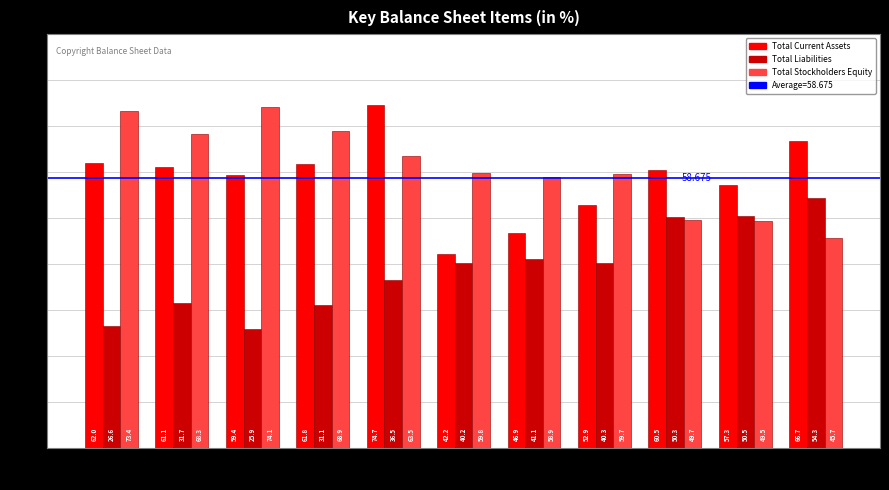

Which category has the lowest value across all series?

2009